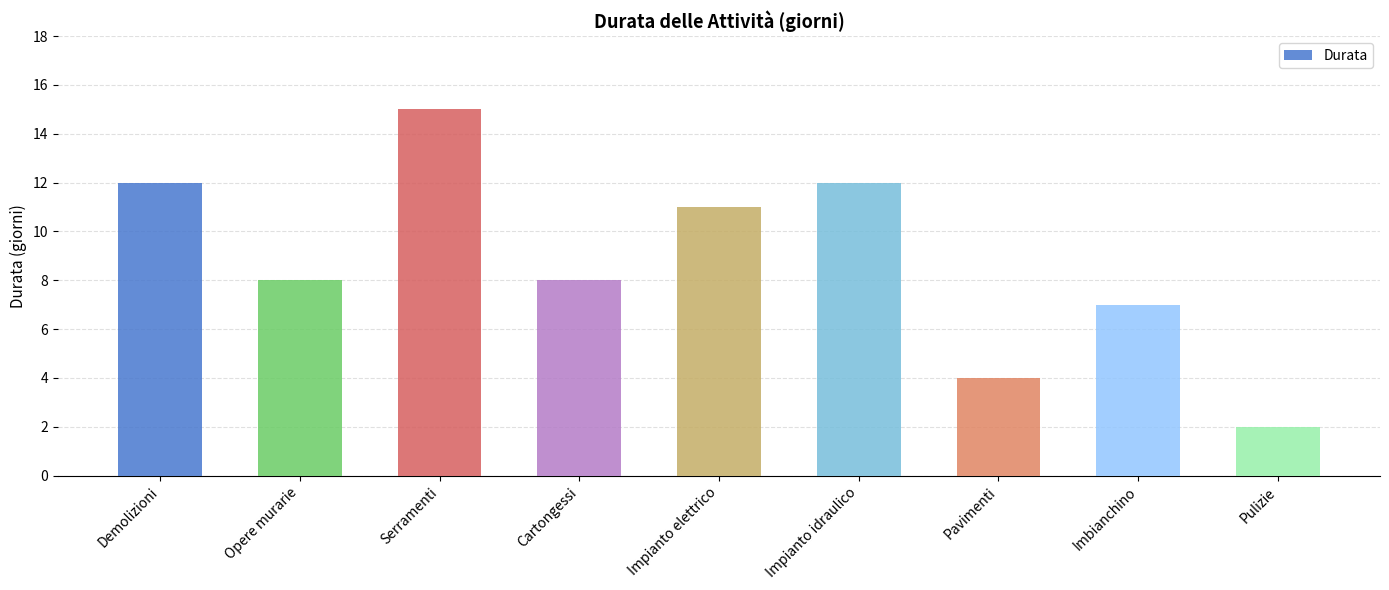

Which category has the lowest value across all series?

Pulizie